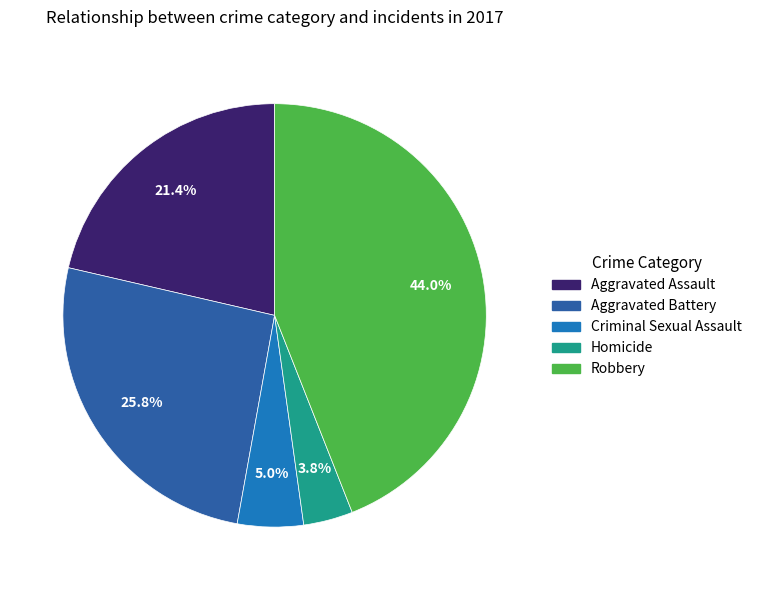

Which has a higher value, Criminal Sexual Assault or Aggravated Battery?

Aggravated Battery